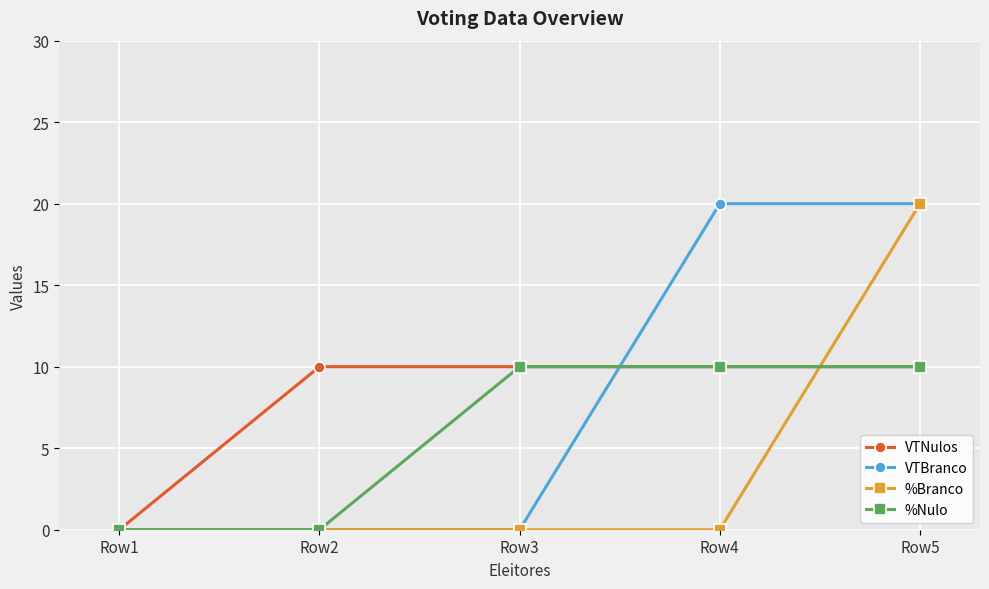

How many categories are shown in the chart?

5